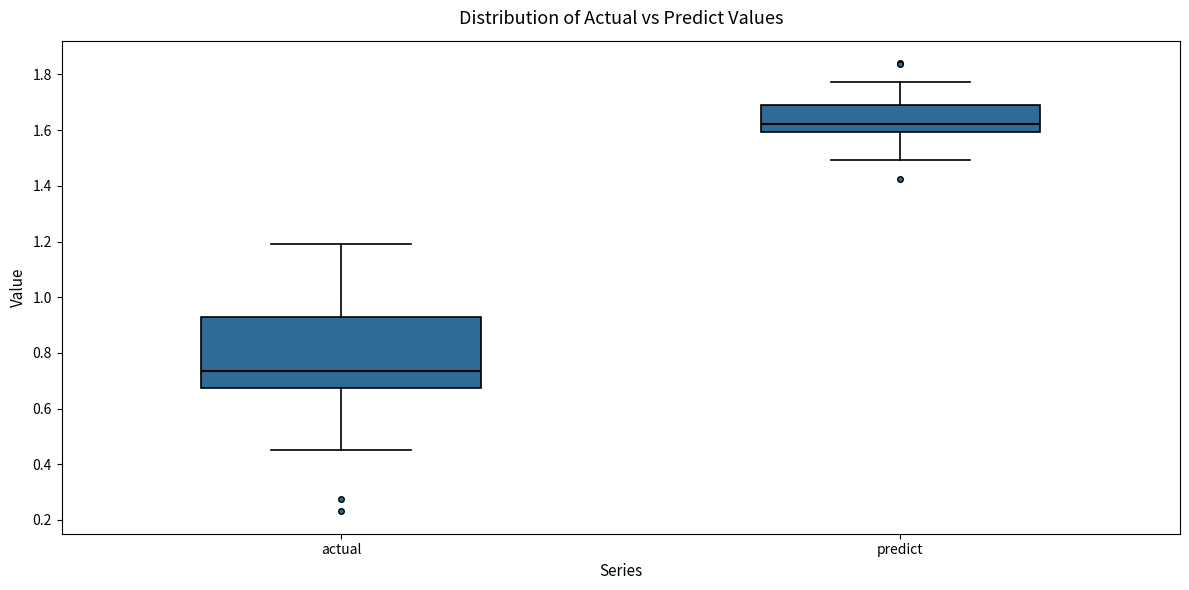

Reading left to right, read every box against the y-axis: the position of its median line, the range the box covers, and the ends of its whiskers. The values are not printed on the chart, so give them approximately, as read against the axis.

actual: median 0.74, box 0.68 to 0.92, whiskers 0.46 to 1.20
predict: median 1.62, box 1.60 to 1.68, whiskers 1.50 to 1.78